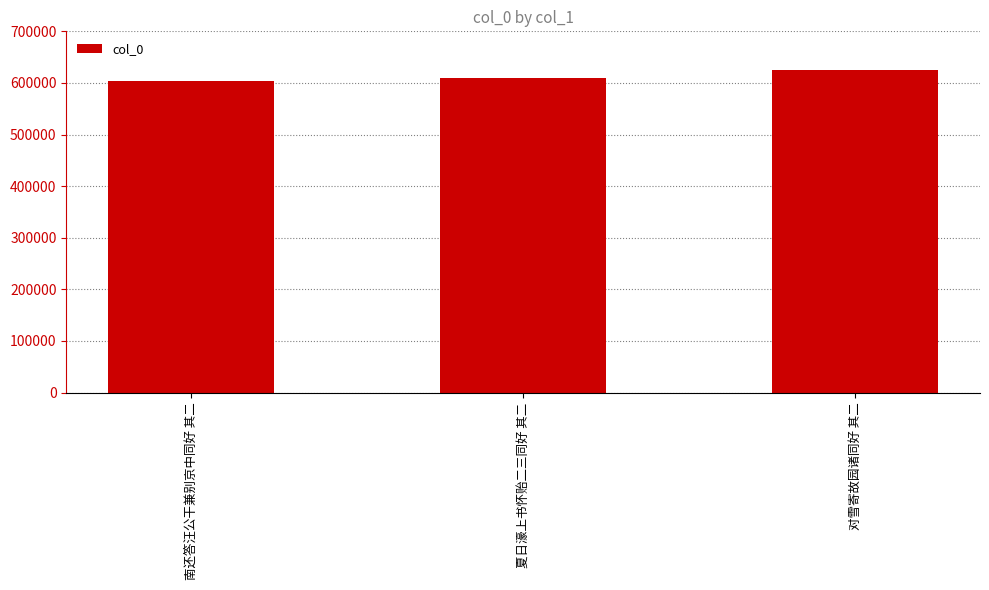

Which label corresponds to the largest value in the chart?

对雪寄故园诸同好 其二